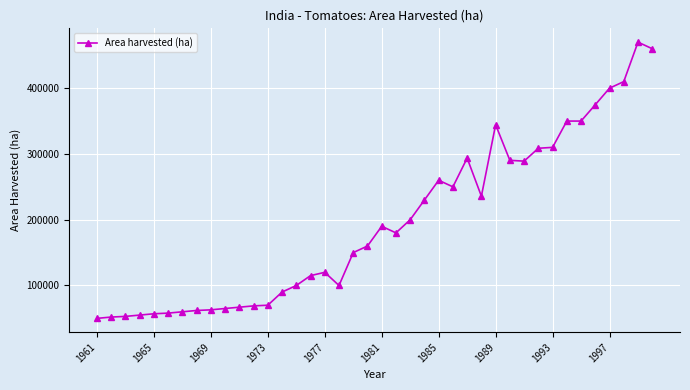

True or false: the data has more than 1 interior local peaks.

True